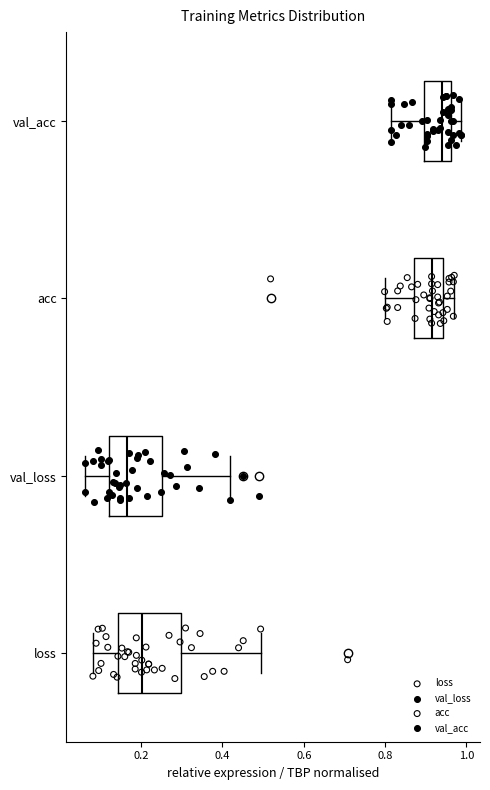

Comparing the boxes themselves (not the whiskers), which one is the widest?

loss